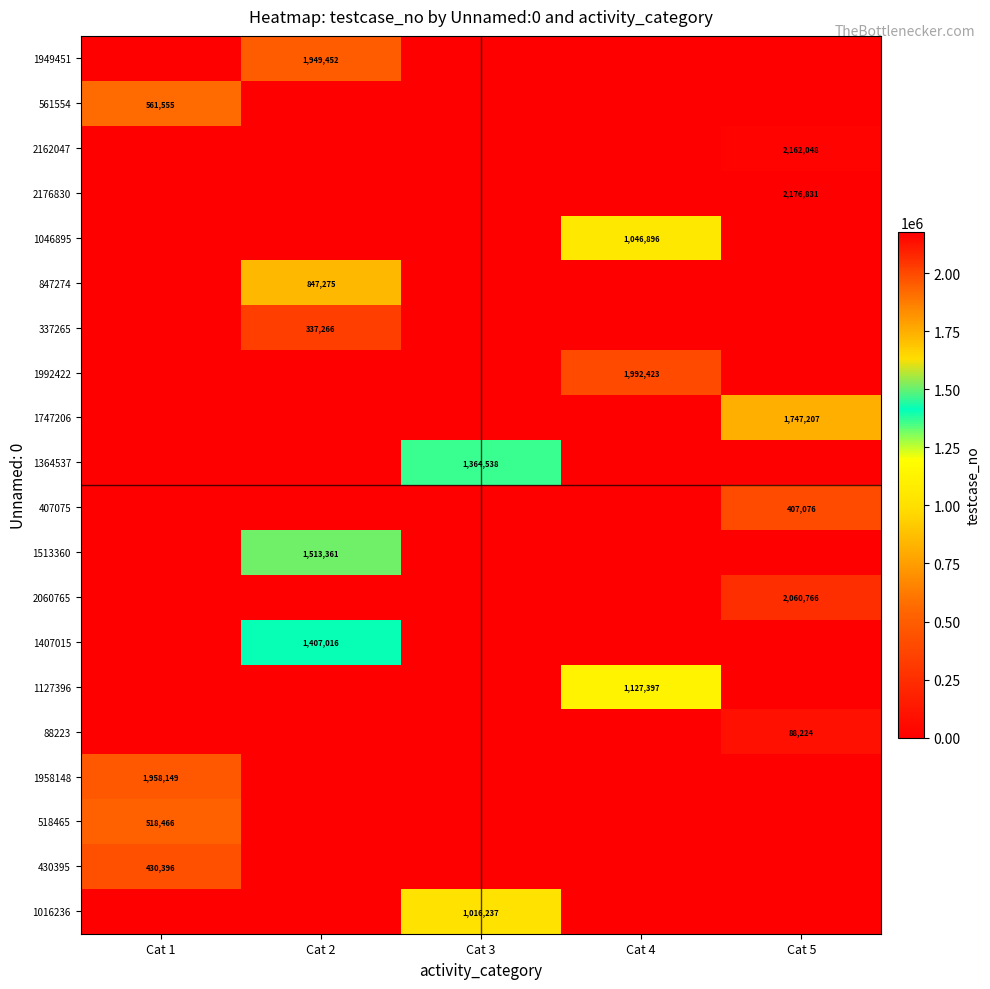

The value of 1407015 at Cat 2 is 402411. True or false?

False